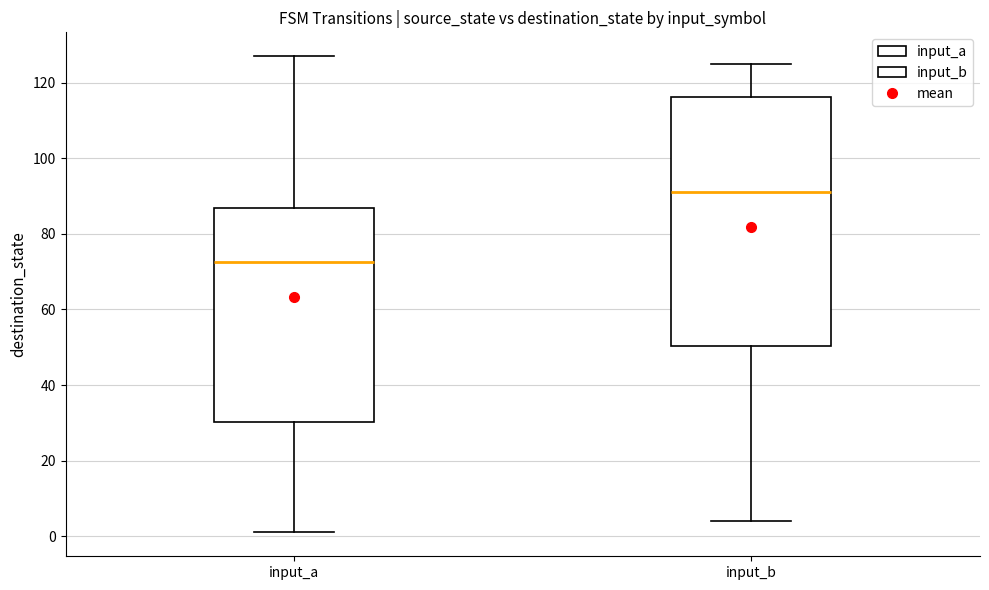

Which box's median line is the lowest?

input_a